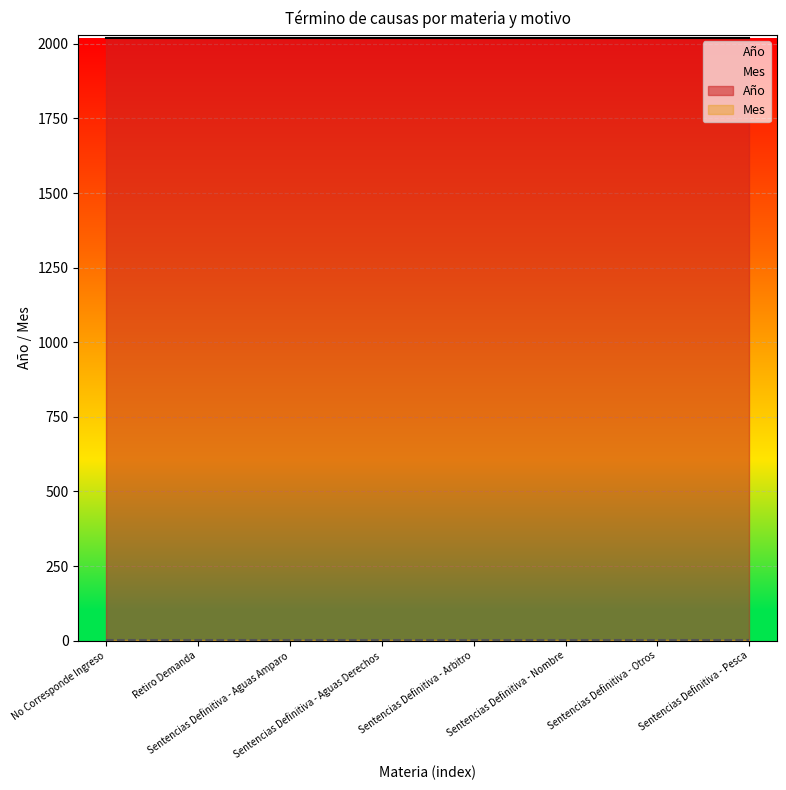

At Sentencias Definitiva - Aguas Derechos, list the series in order from largest to smallest.

Año, Mes